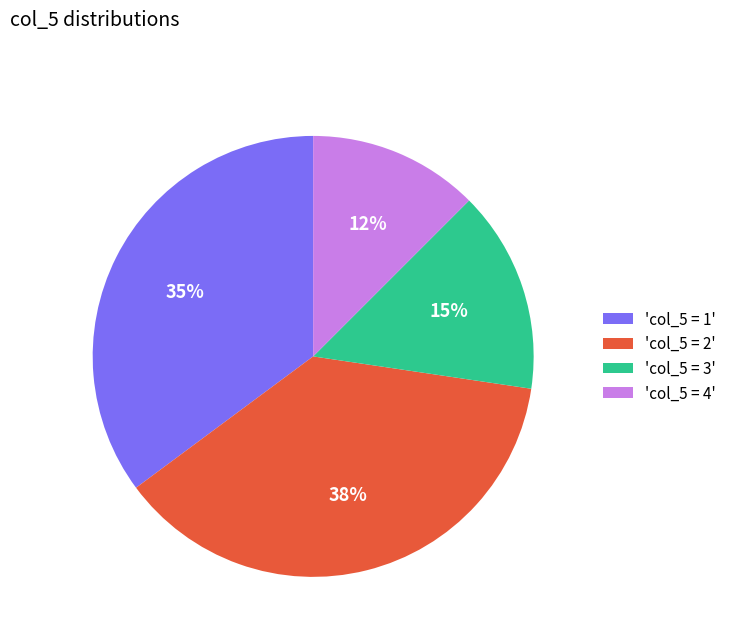

Approximately how many times larger is the value at 'col_5 = 4' compared to 'col_5 = 3'?

0.8